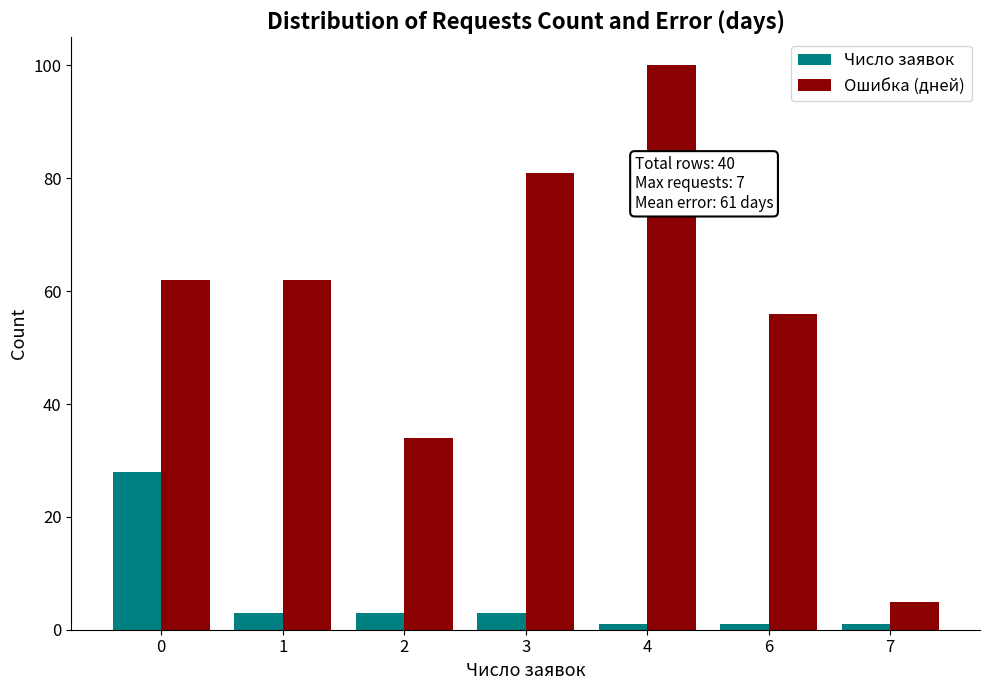

At which category is the sum across all series the highest?

4